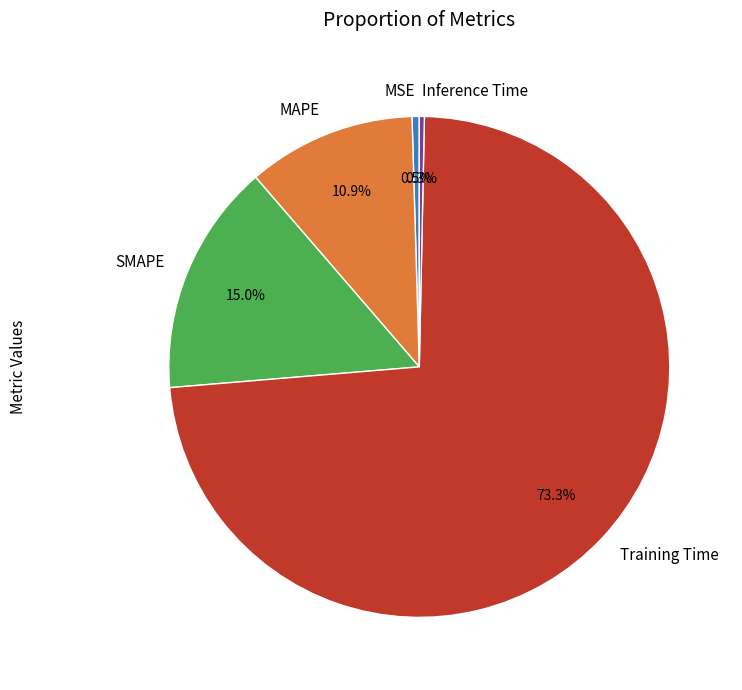

The Inference Time slice represents 15% of the pie. True or false?

False